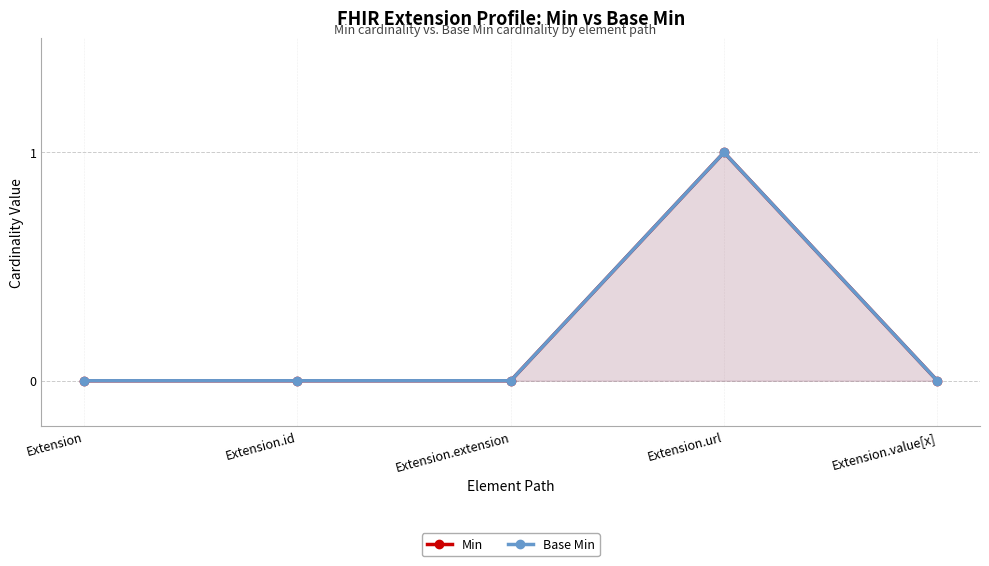

At which category does the chart reach its peak across all series?

Extension.url